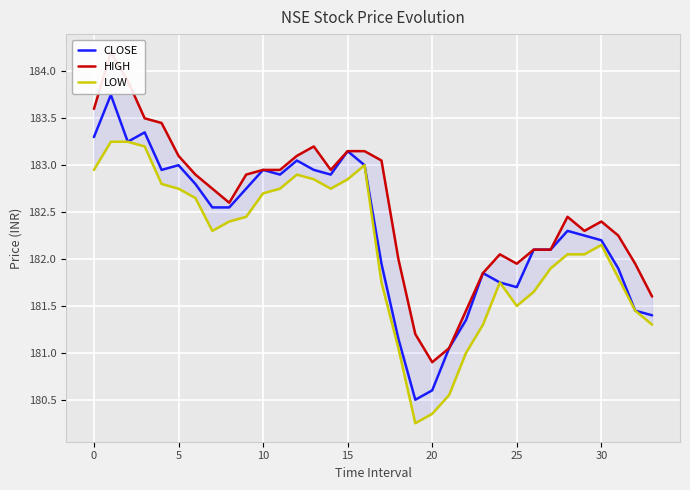

What is the value of the HIGH point at the 13th from the left?

183.1